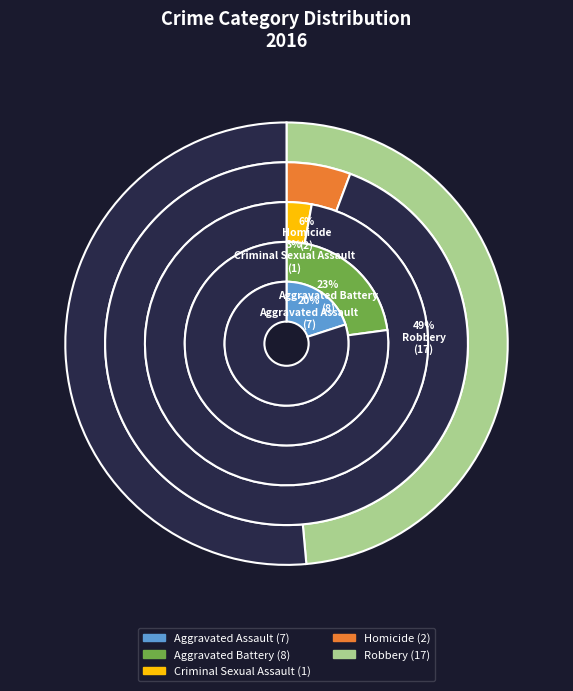

To the nearest percent, what percentage of the pie is Aggravated Battery?

23%